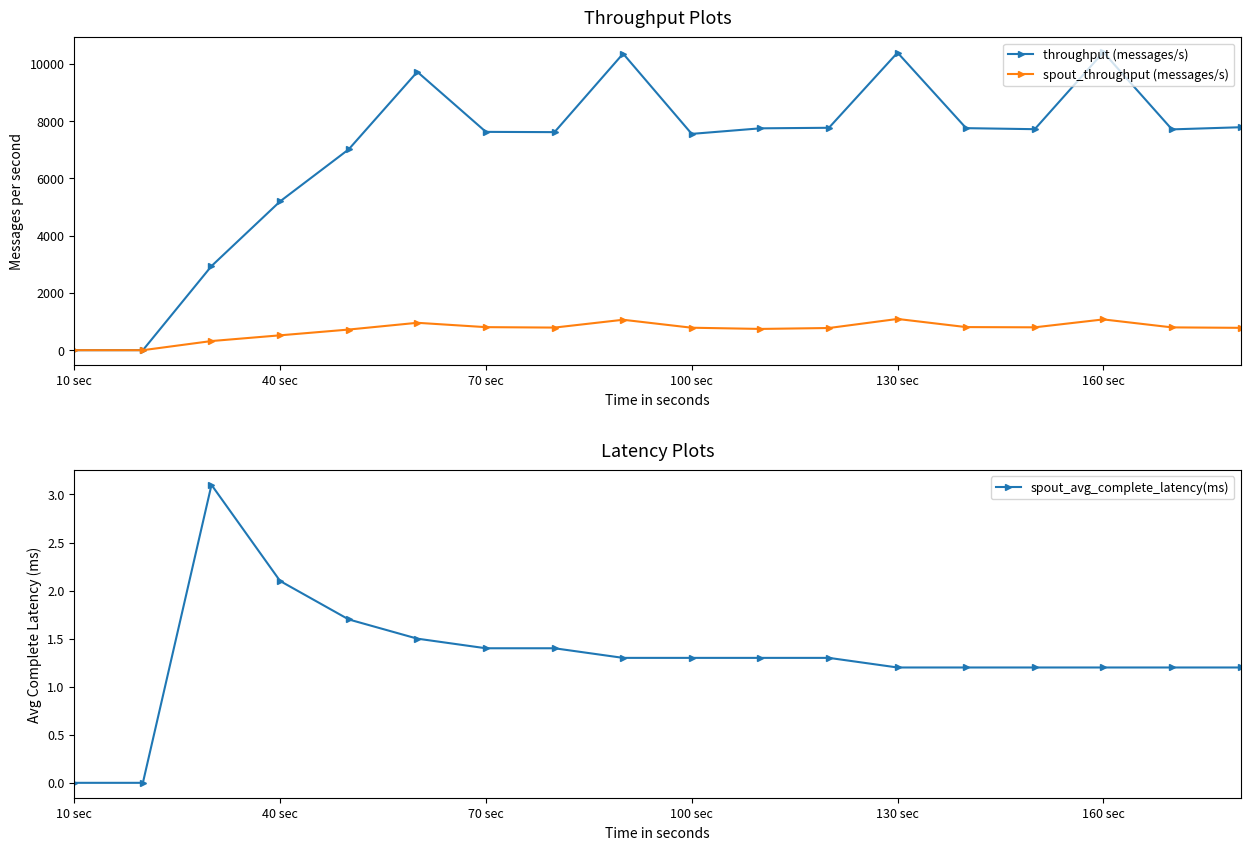

How many values in spout_throughput (messages/s) are above zero?

16